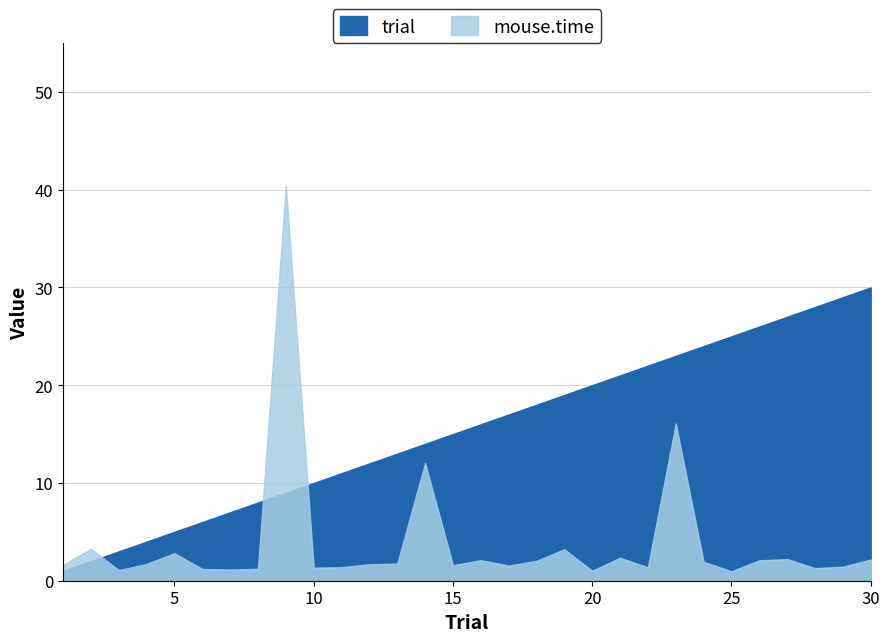

Which series has the largest total across all categories?

trial